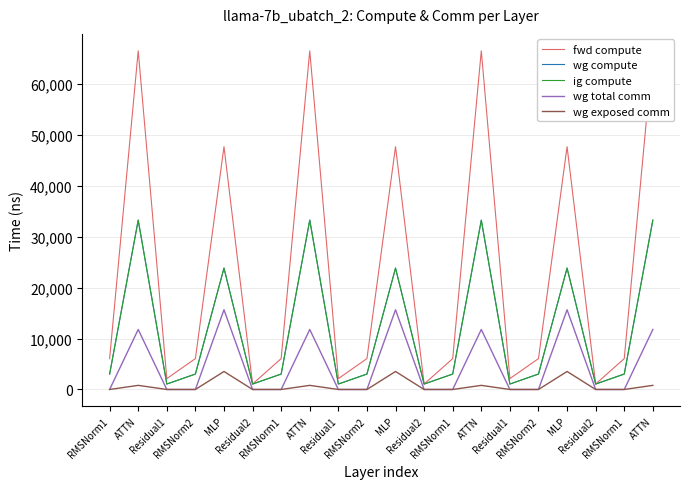

Reading left to right, list all the values displayed in this chart.

fwd compute: 6061.6	66489.2	2135.1	6061.6	47668.1	1067.6	6061.6	66489.2	2135.1	6061.6	47668.1	1067.6	6061.6	66489.2	2135.1	6061.6	47668.1	1067.6	6061.6	66489.2
wg compute: 3030.8	33244.6	1067.6	3030.8	23834.1	1067.6	3030.8	33244.6	1067.6	3030.8	23834.1	1067.6	3030.8	33244.6	1067.6	3030.8	23834.1	1067.6	3030.8	33244.6
ig compute: 3030.8	33244.6	1067.6	3030.8	23834.1	1067.6	3030.8	33244.6	1067.6	3030.8	23834.1	1067.6	3030.8	33244.6	1067.6	3030.8	23834.1	1067.6	3030.8	33244.6
wg total comm: 0.0	11780.2	0.0	0.0	15648.0	0.0	0.0	11780.3	0.0	0.0	15648.0	0.0	0.0	11780.2	0.0	0.0	15648.0	0.0	0.0	11780.3
wg exposed comm: 0.0	808.4	0.0	0.0	3533.1	0.0	0.0	808.4	0.0	0.0	3533.1	0.0	0.0	808.4	0.0	0.0	3533.1	0.0	0.0	808.4